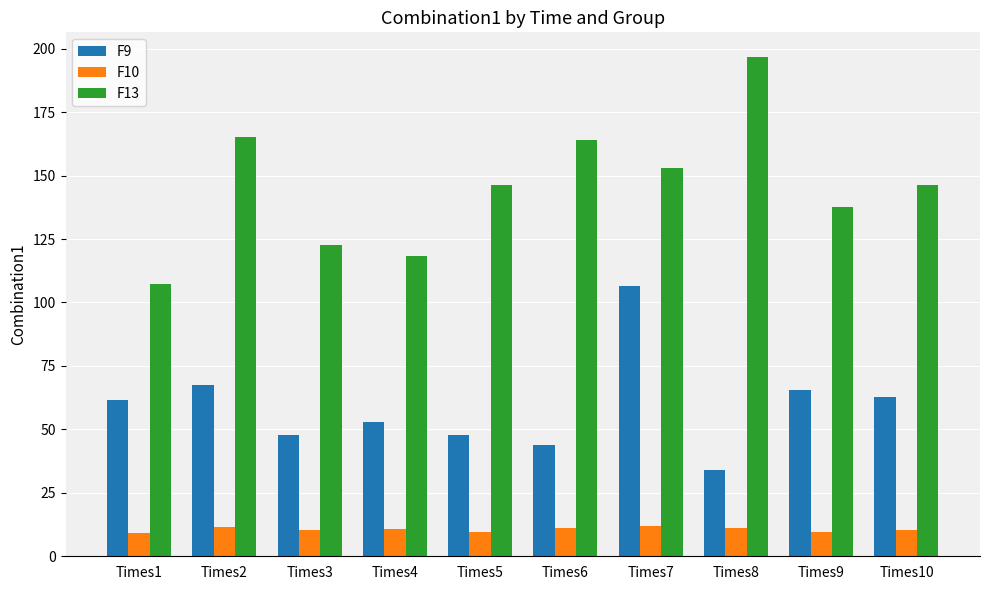

How many groups of bars are there?

10